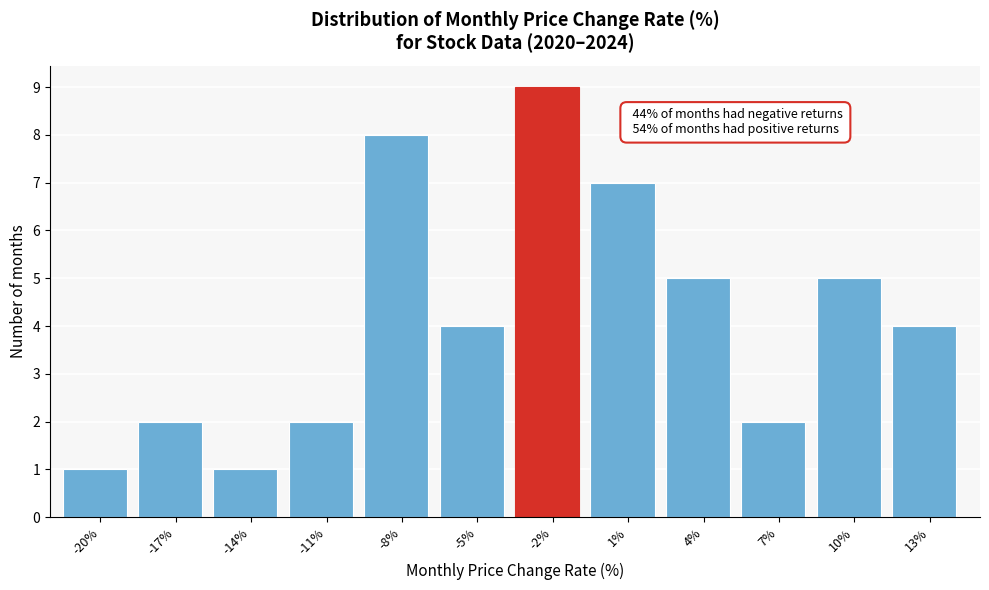

Reading left to right, what are all the values shown in this chart?

-20%=1	-17%=2	-14%=1	-11%=2	-8%=8	-5%=4	-2%=9	1%=7	4%=5	7%=2	10%=5	13%=4